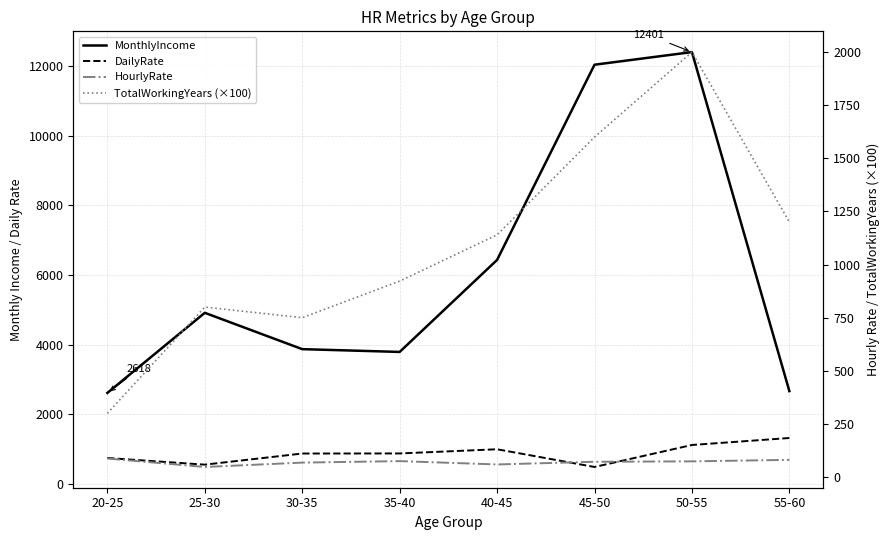

What is the label of the 8th point from the right?

20-25